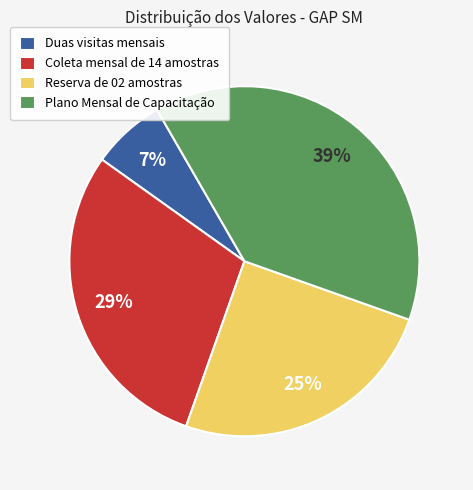

Between Coleta mensal de 14 amostras and Reserva de 02 amostras, which is larger?

Coleta mensal de 14 amostras